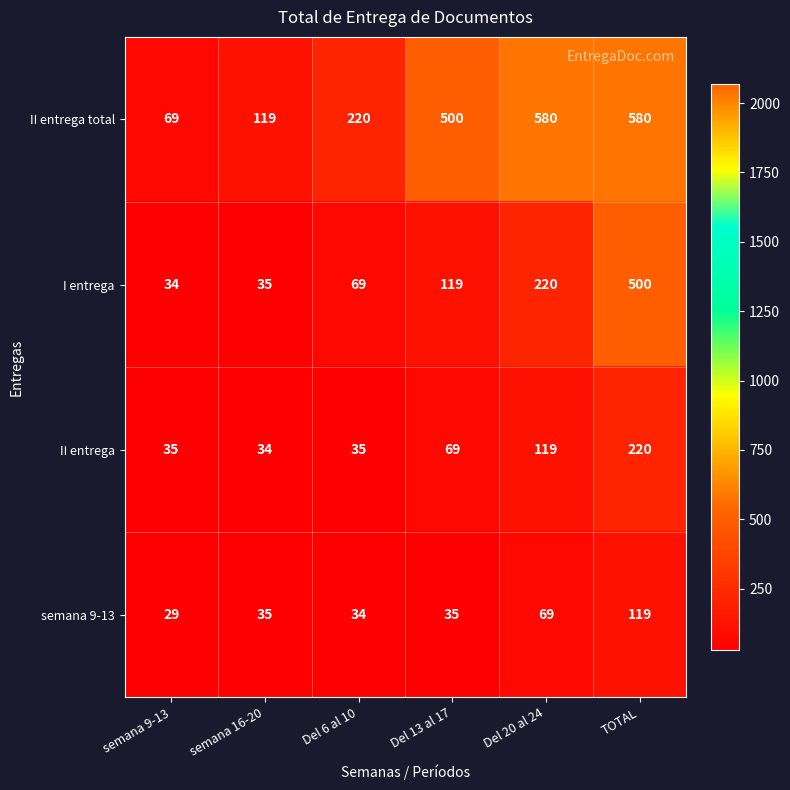

At which category is the sum across all series the highest?

TOTAL